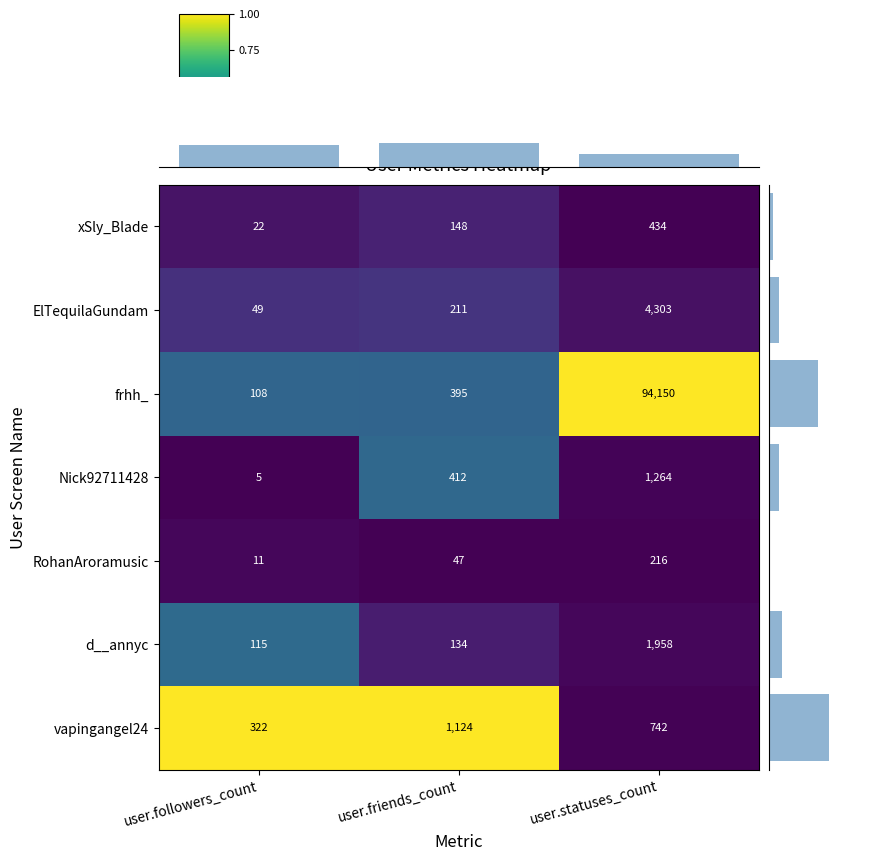

What is the sum of all frhh_ values?

94653